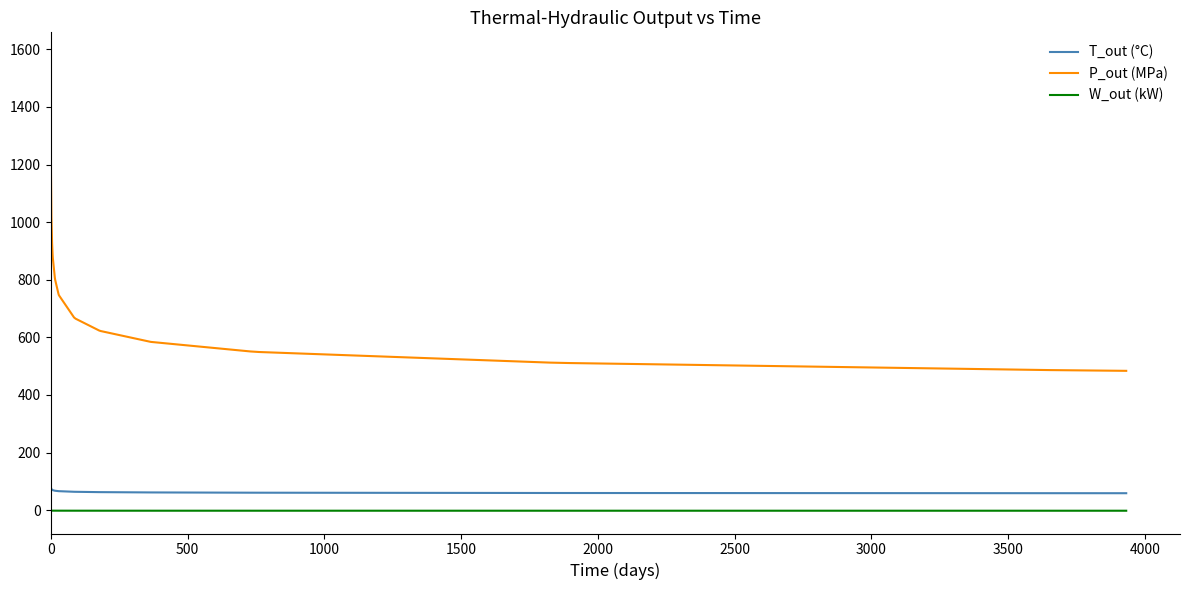

Which series has the largest range (max minus min)?

P_out (MPa)